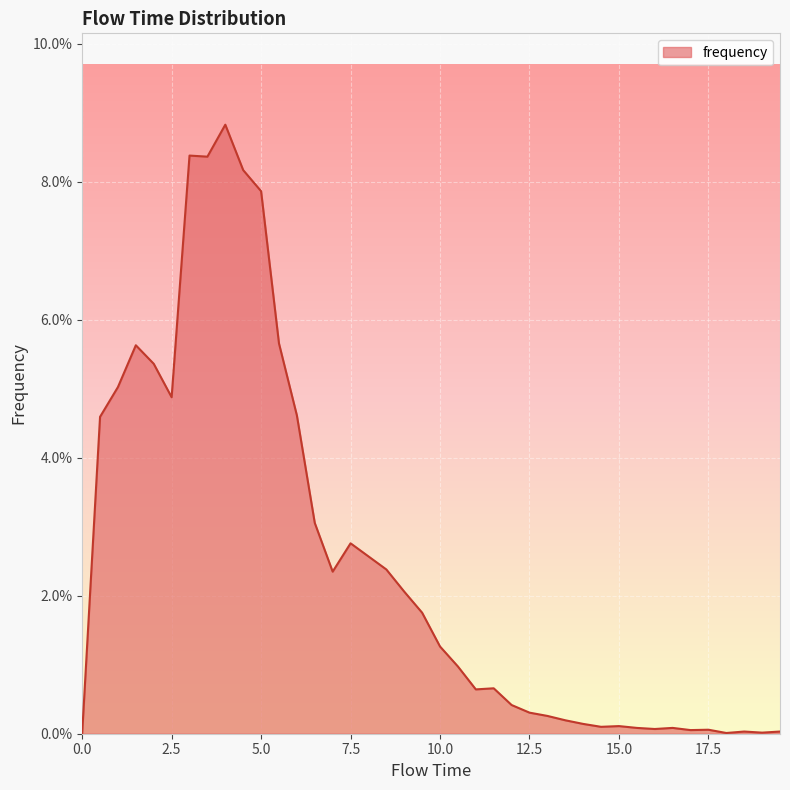

Reading left to right, transcribe all the data shown in this chart.

0.0=0.0	0.5=0.0	1.0=0.1	1.5=0.1	2.0=0.1	2.5=0.0	3.0=0.1	3.5=0.1	4.0=0.1	4.5=0.1	5.0=0.1	5.5=0.1	6.0=0.0	6.5=0.0	7.0=0.0	7.5=0.0	8.0=0.0	8.5=0.0	9.0=0.0	9.5=0.0	10.0=0.0	10.5=0.0	11.0=0.0	11.5=0.0	12.0=0.0	12.5=0.0	13.0=0.0	13.5=0.0	14.0=0.0	14.5=0.0	15.0=0.0	15.5=0.0	16.0=0.0	16.5=0.0	17.0=0.0	17.5=0.0	18.0=0.0	18.5=0.0	19.0=0.0	19.5=0.0